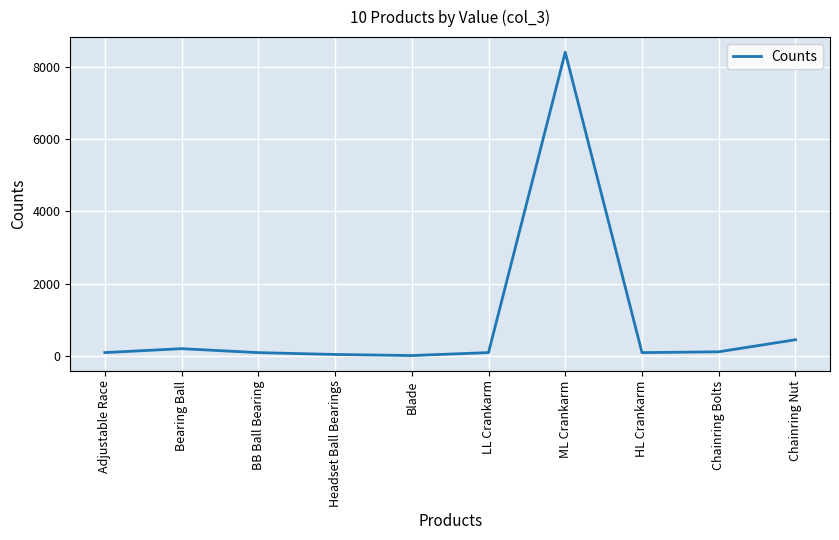

What is the approximate value at Chainring Nut?

456.0